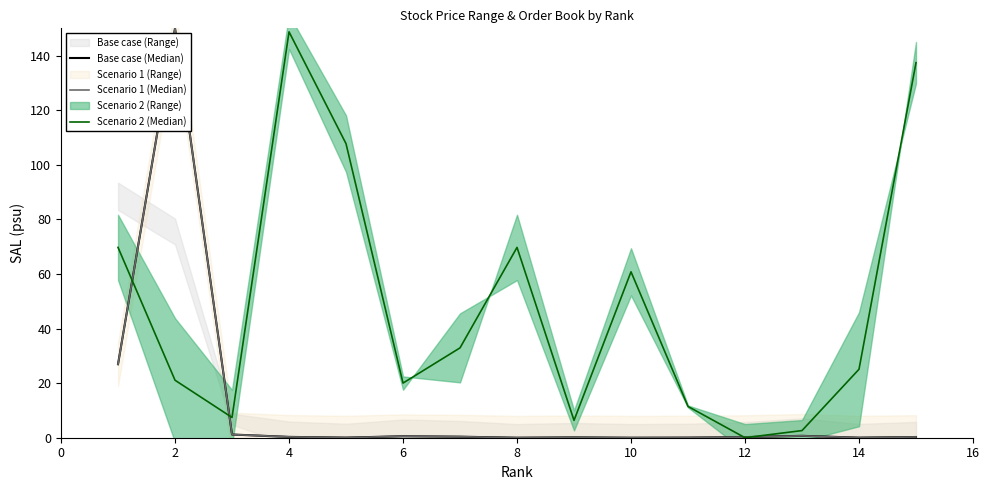

How many values in the Scenario 2 (Median) series exceed 25?

8